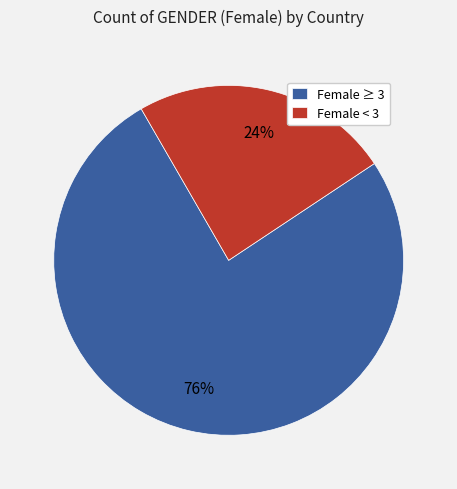

Is there a majority slice in this chart?

Yes